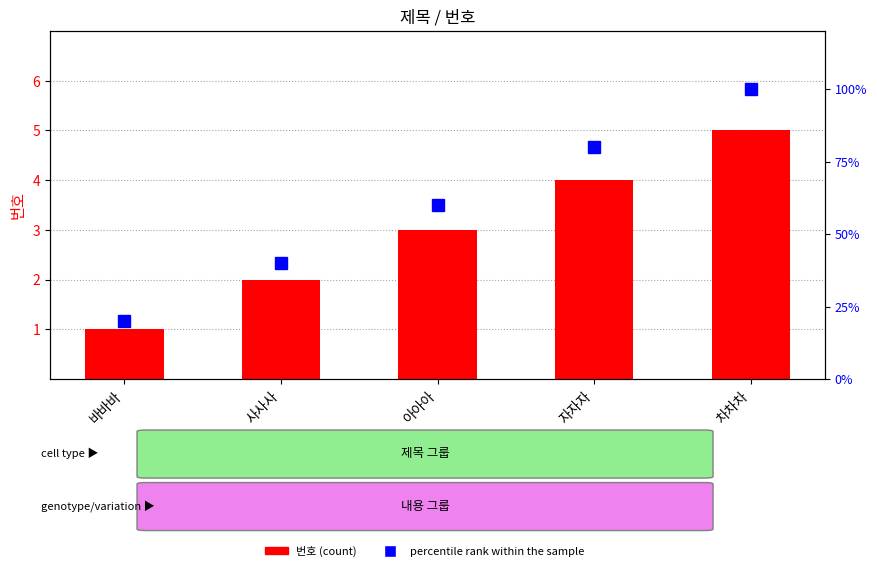

Reading right to left, extract all data points from this chart.

번호: 5	4	3	2	1
percentile rank within the sample: 100	80	60	40	20